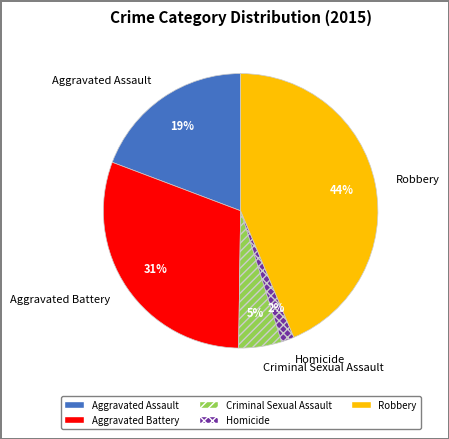

To the nearest percent, what is the combined percentage of Criminal Sexual Assault and Aggravated Assault?

24%